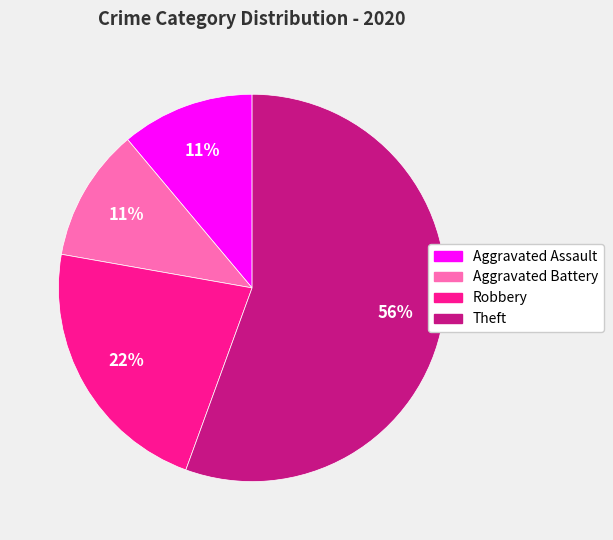

How many slices are in this pie chart?

4